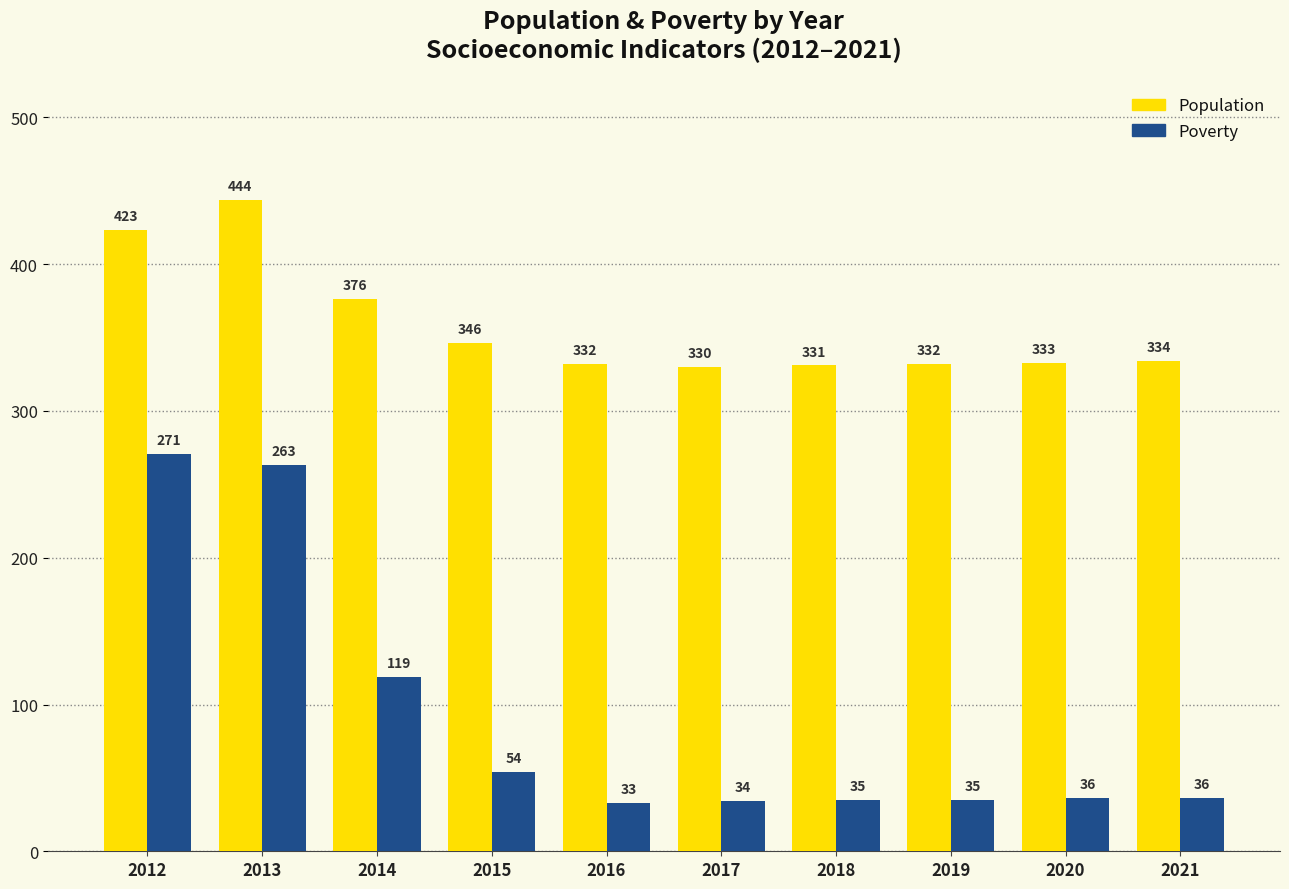

What is the minimum value shown in the chart?

33